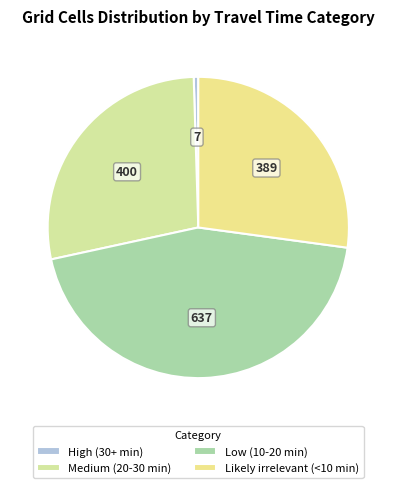

Which has a higher value, Low (10-20 min) or Medium (20-30 min)?

Low (10-20 min)